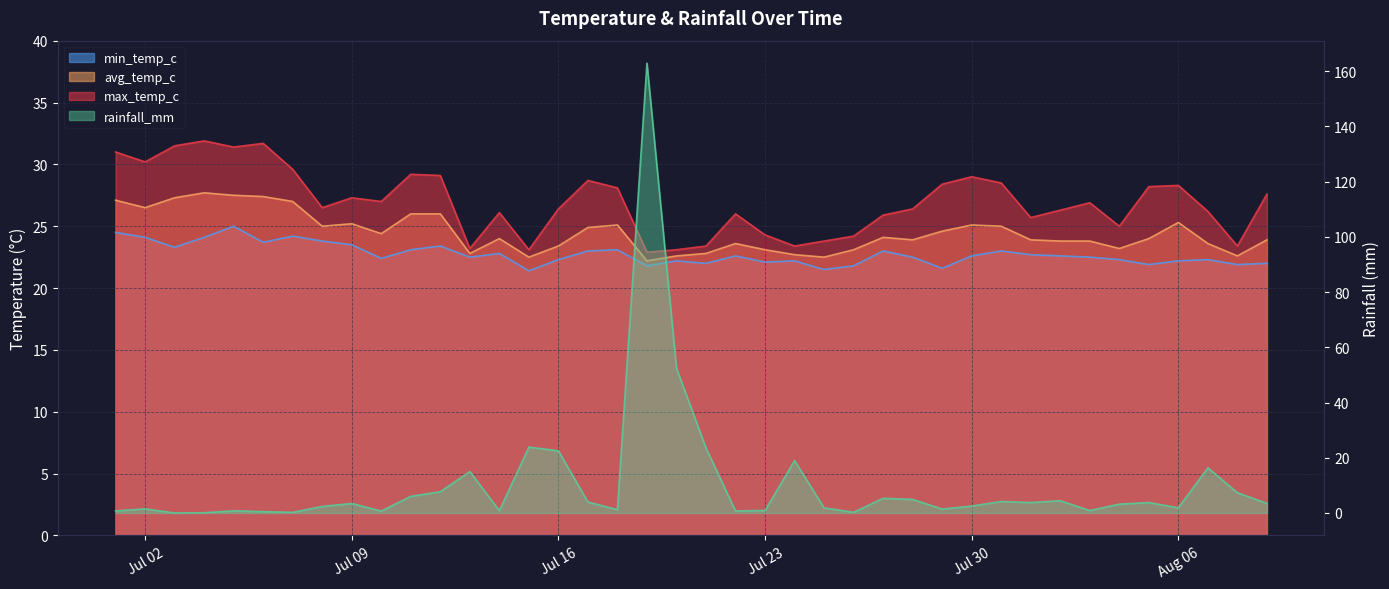

How many series are shown in this chart?

4